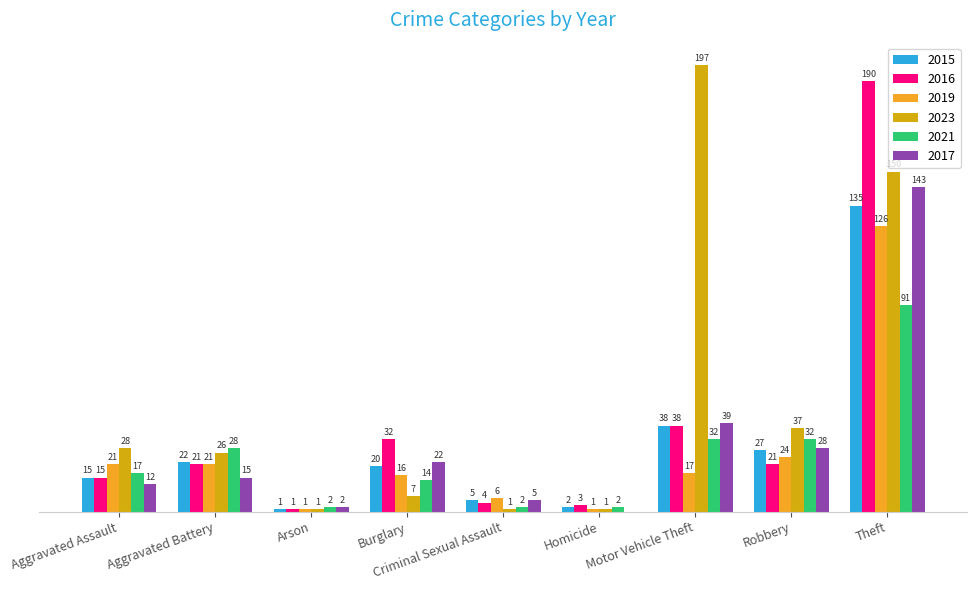

Which label corresponds to the largest value in the chart?

Motor Vehicle Theft